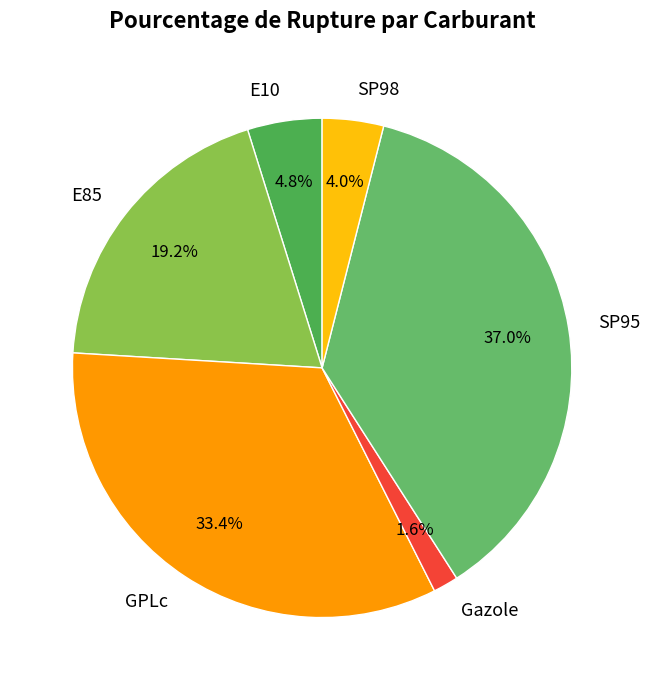

True or false: E10 accounts for 13% of the total.

False